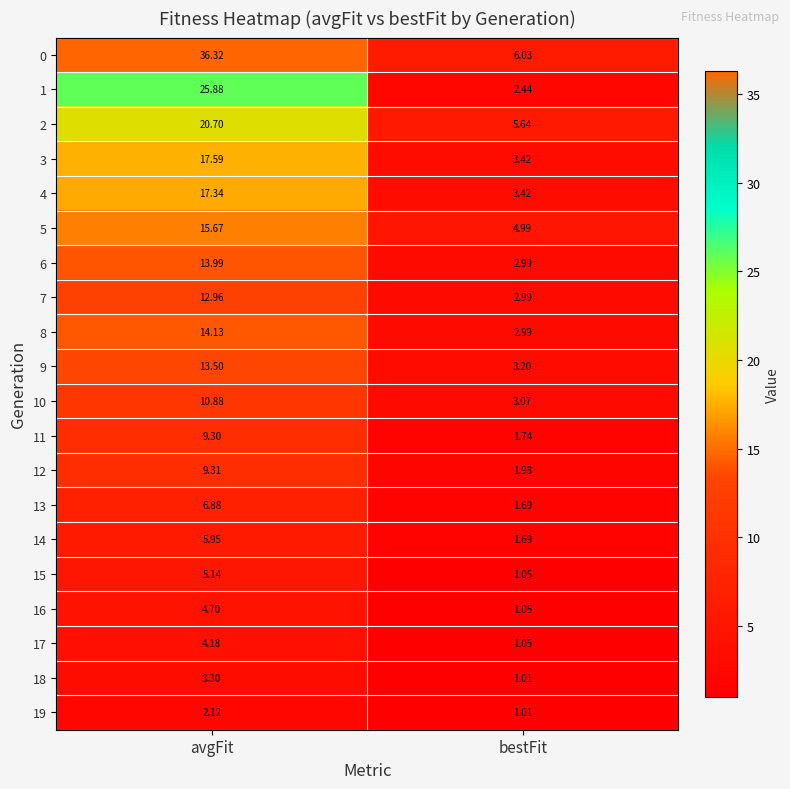

What is the total value across all series at bestFit?

53.5